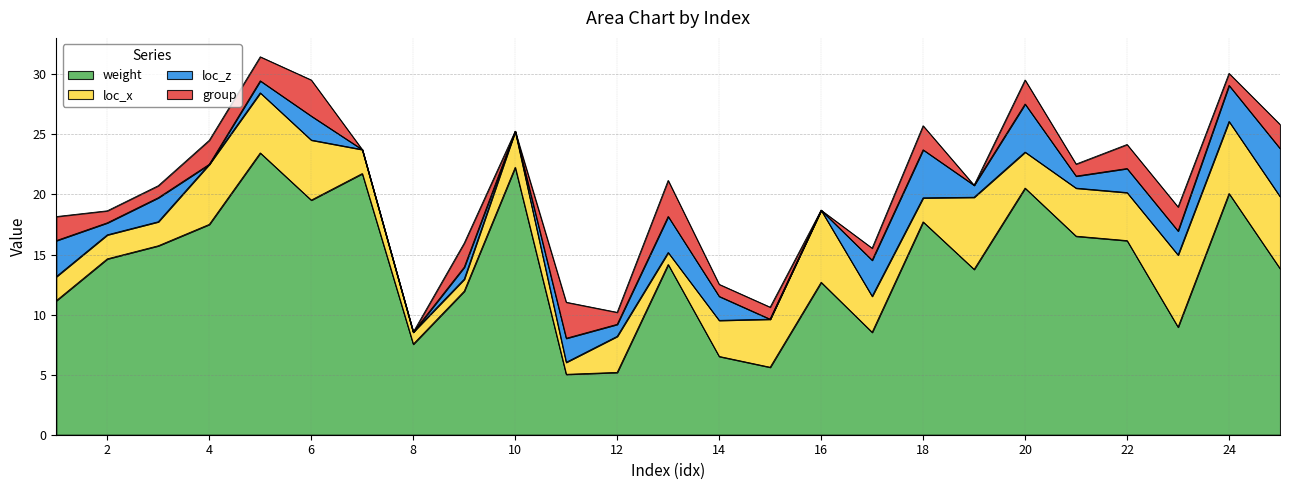

What is the maximum value for weight?

23.5